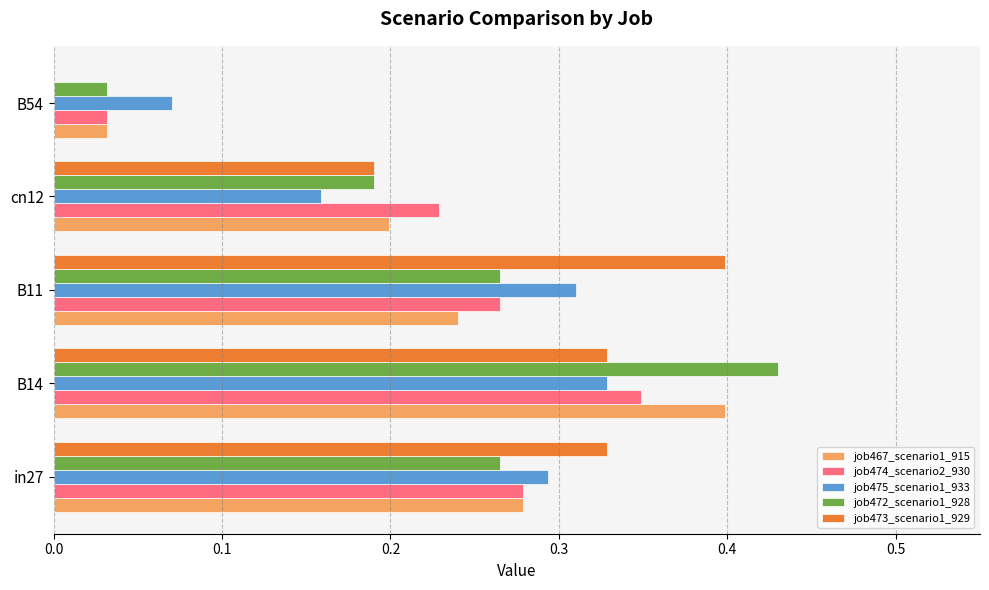

True or false: job473_scenario1_929 has a value of 0.5 at B14.

False